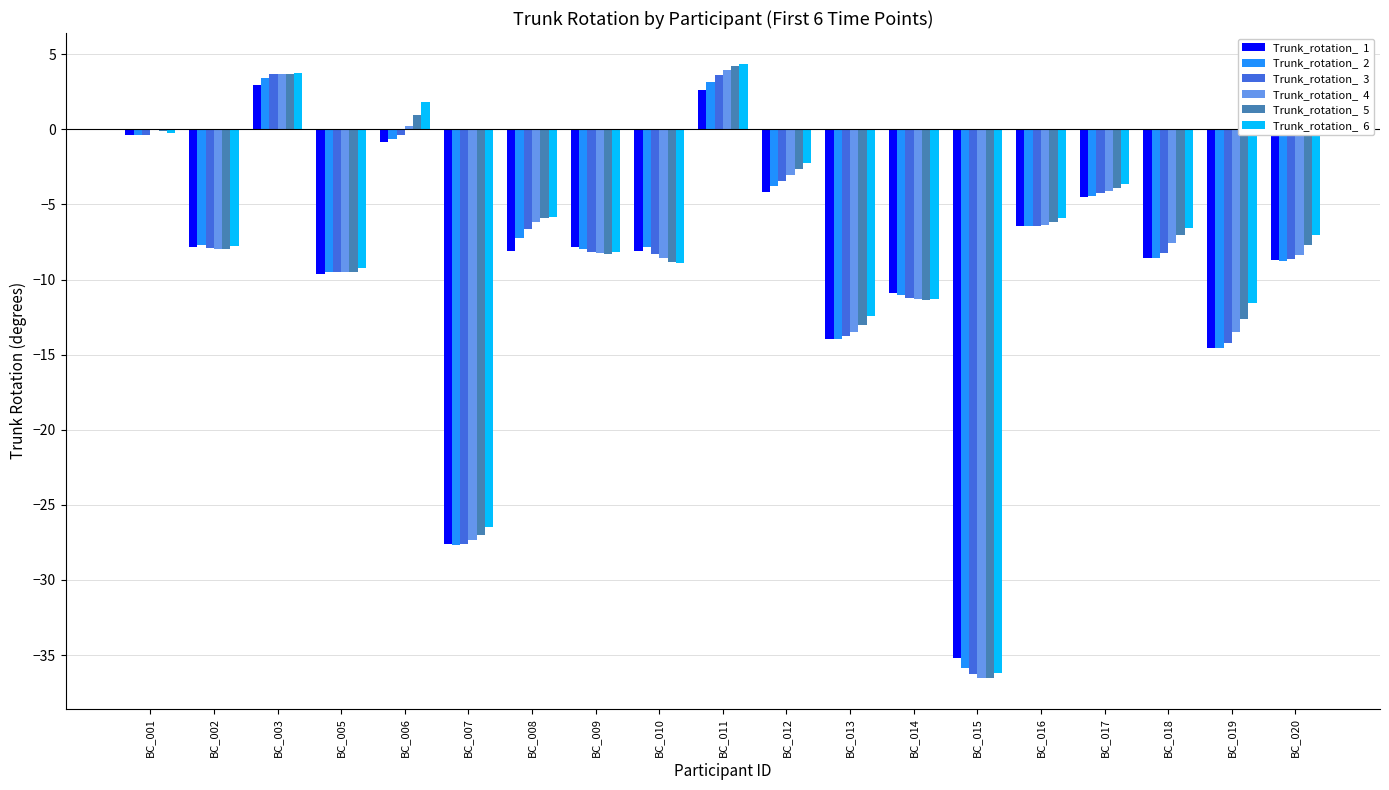

What is the maximum value shown in the chart?

4.4